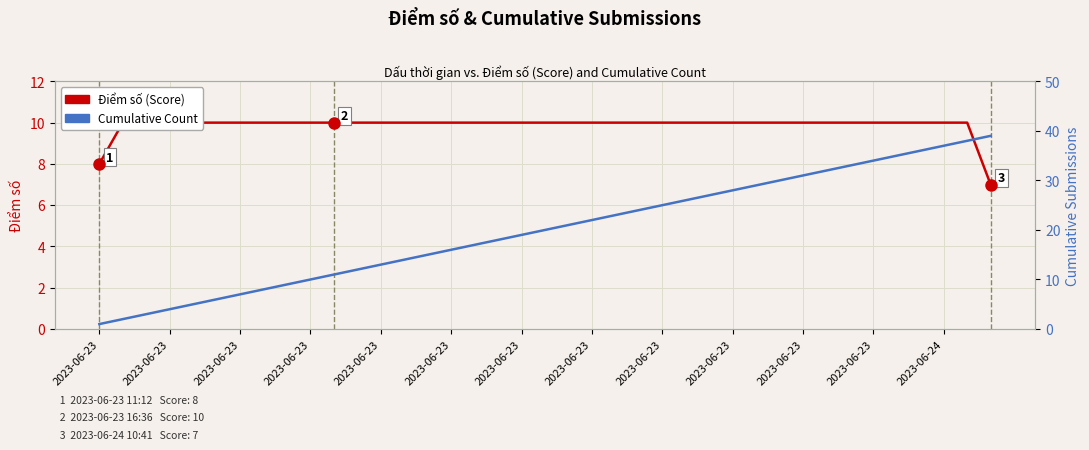

Which series changed the most between 14 and 36?

Cumulative Count